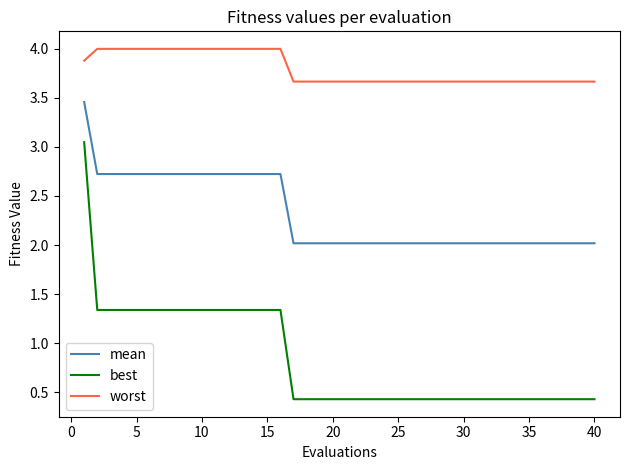

Which series has the largest range (max minus min)?

best